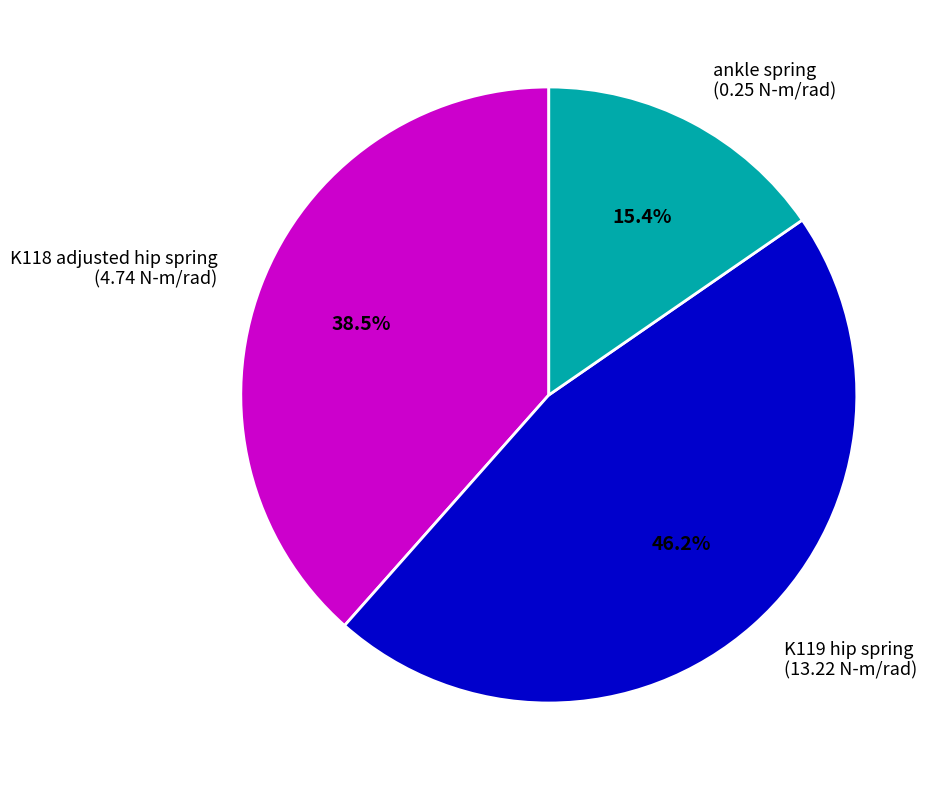

Which category has the smallest portion of the pie?

ankle spring (0.25 N-m/rad)